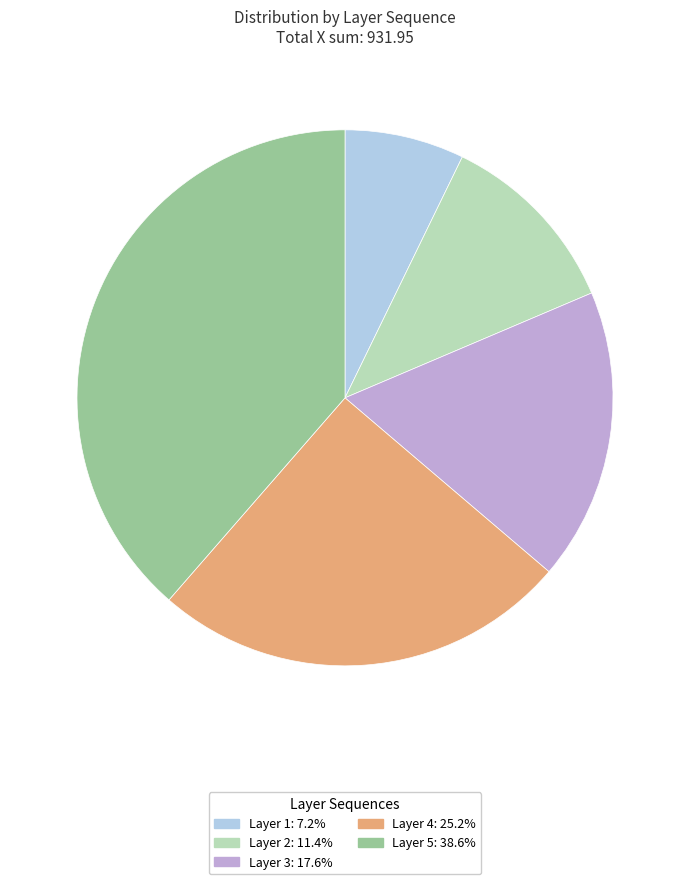

Do Layer 4: 25.2% and Layer 3: 17.6% together represent more than half of the pie?

No